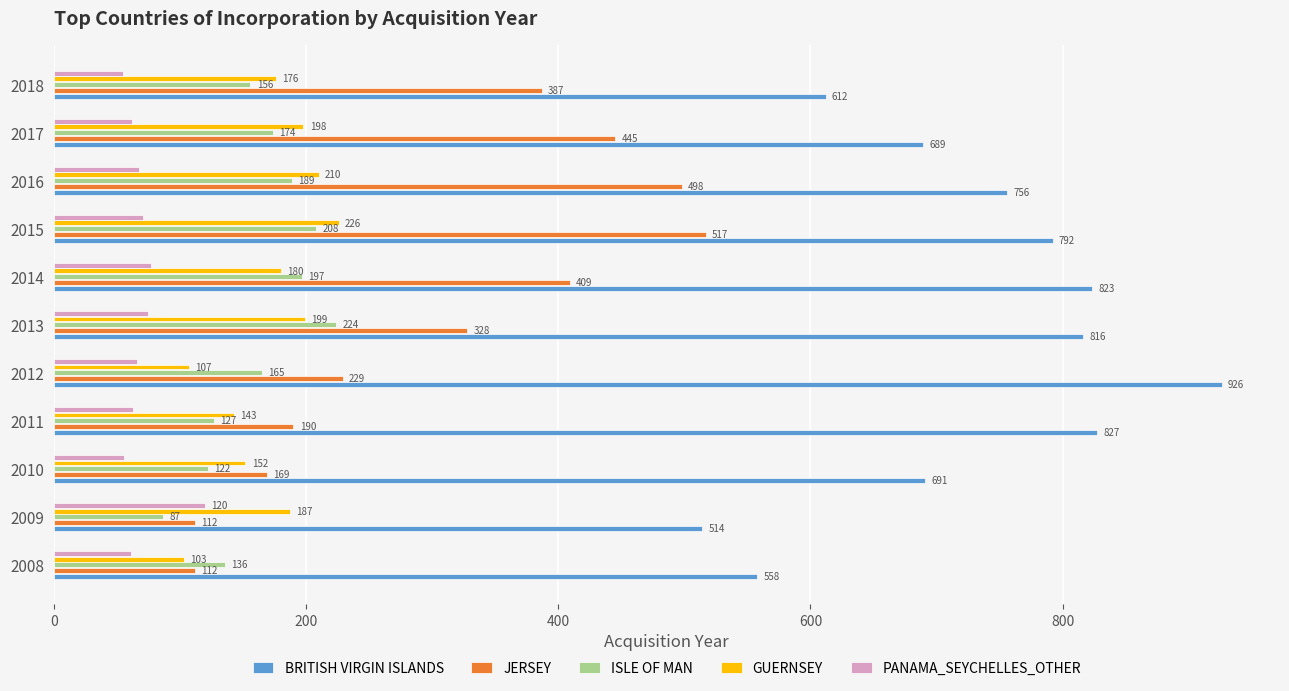

Between 2012 and 2014, which series saw the biggest shift?

JERSEY